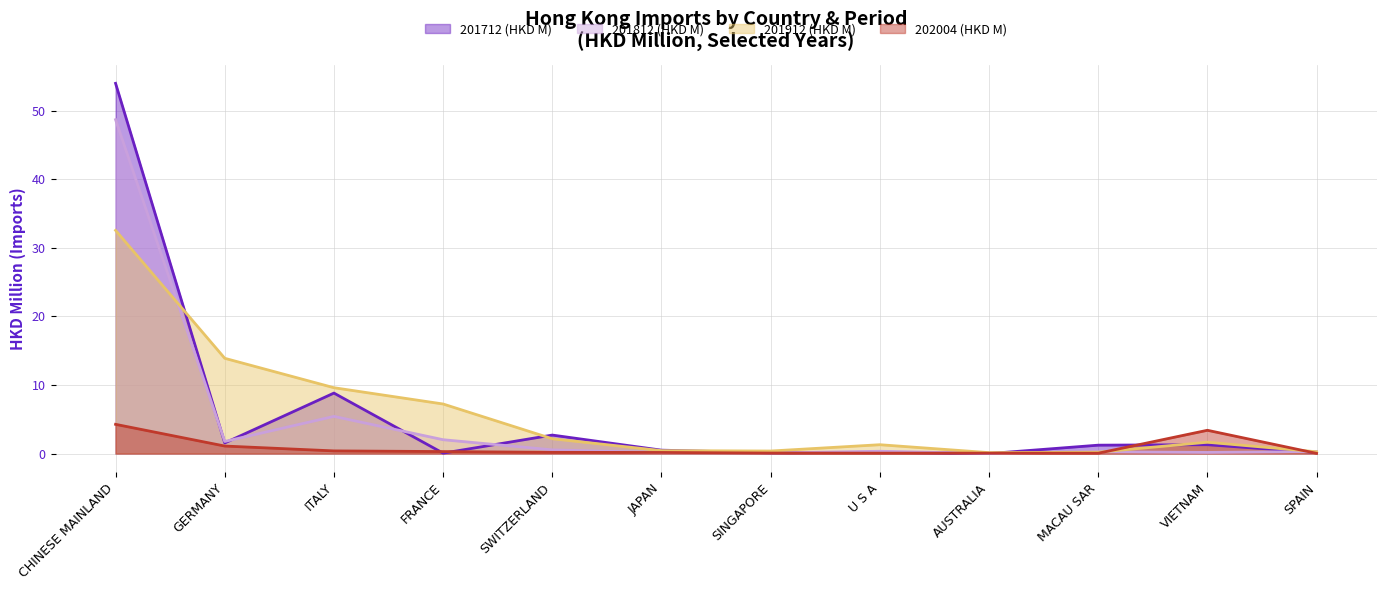

What is the label of the 11th point from the right?

GERMANY